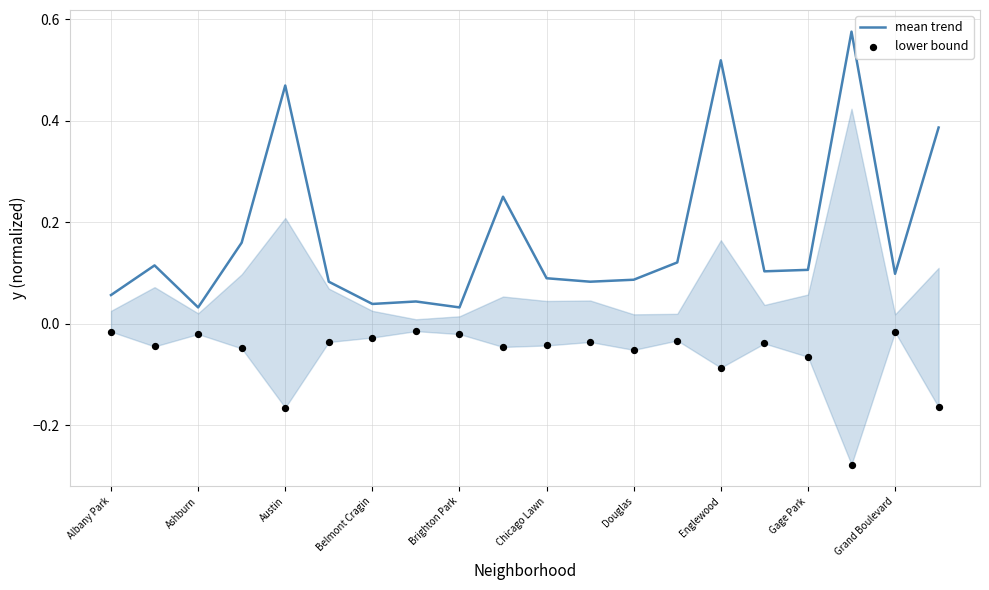

At how many categories does at least one series exceed 0?

20